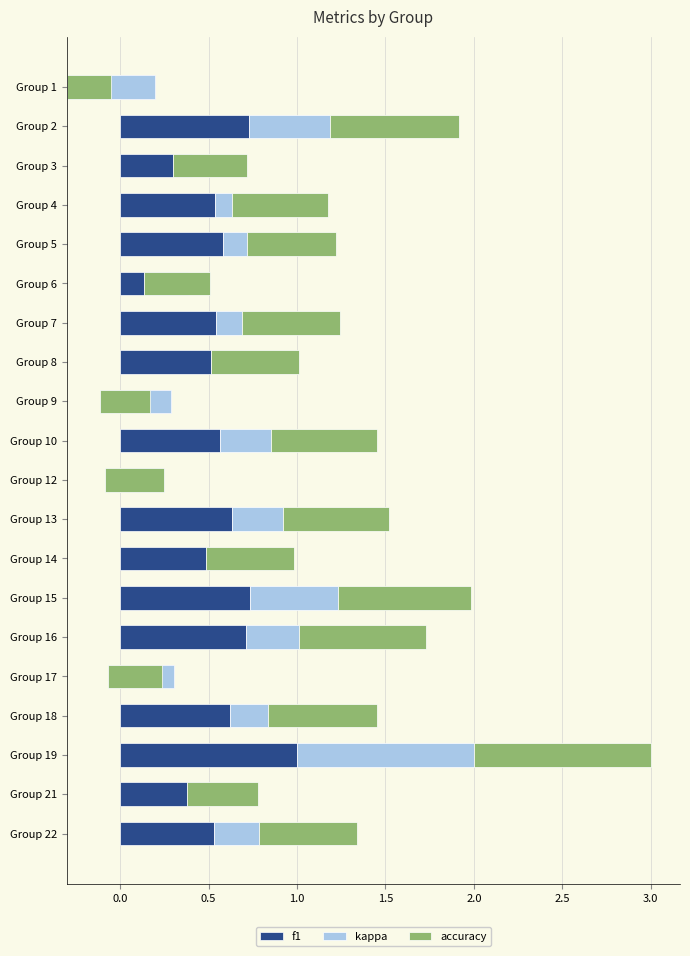

How many bars are there in total?

60